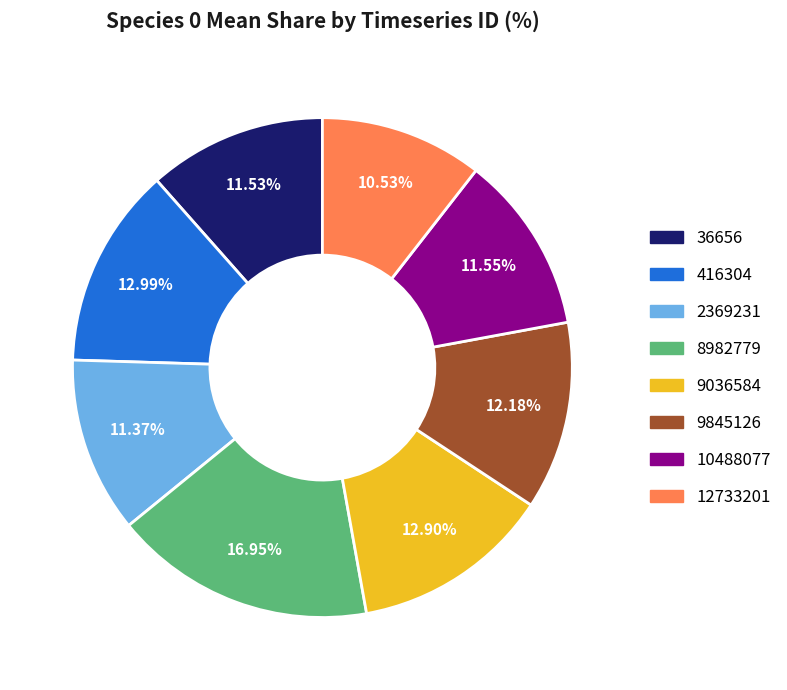

How many segments does this pie chart have?

8